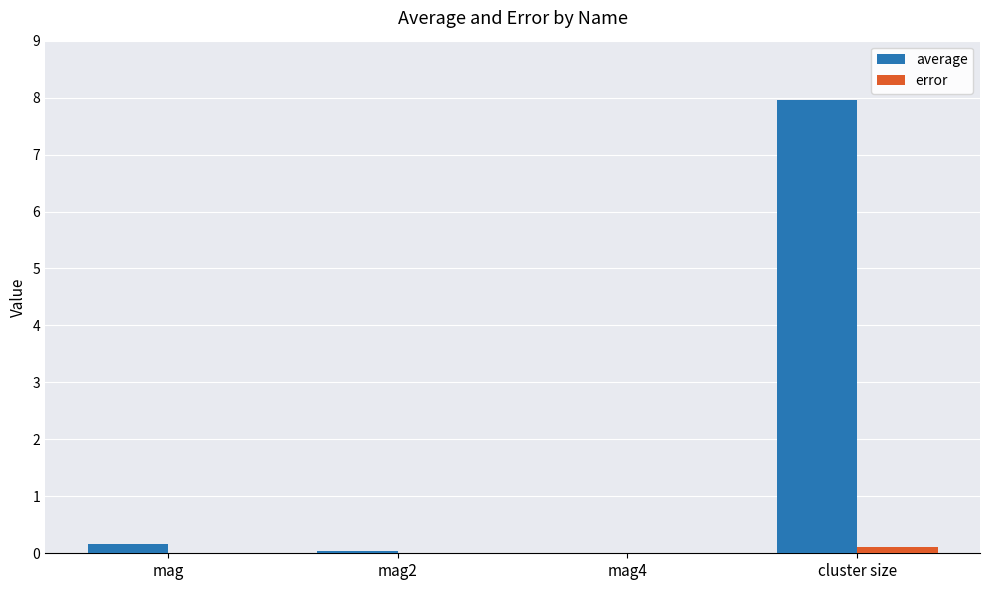

Which series has the largest total across all categories?

average